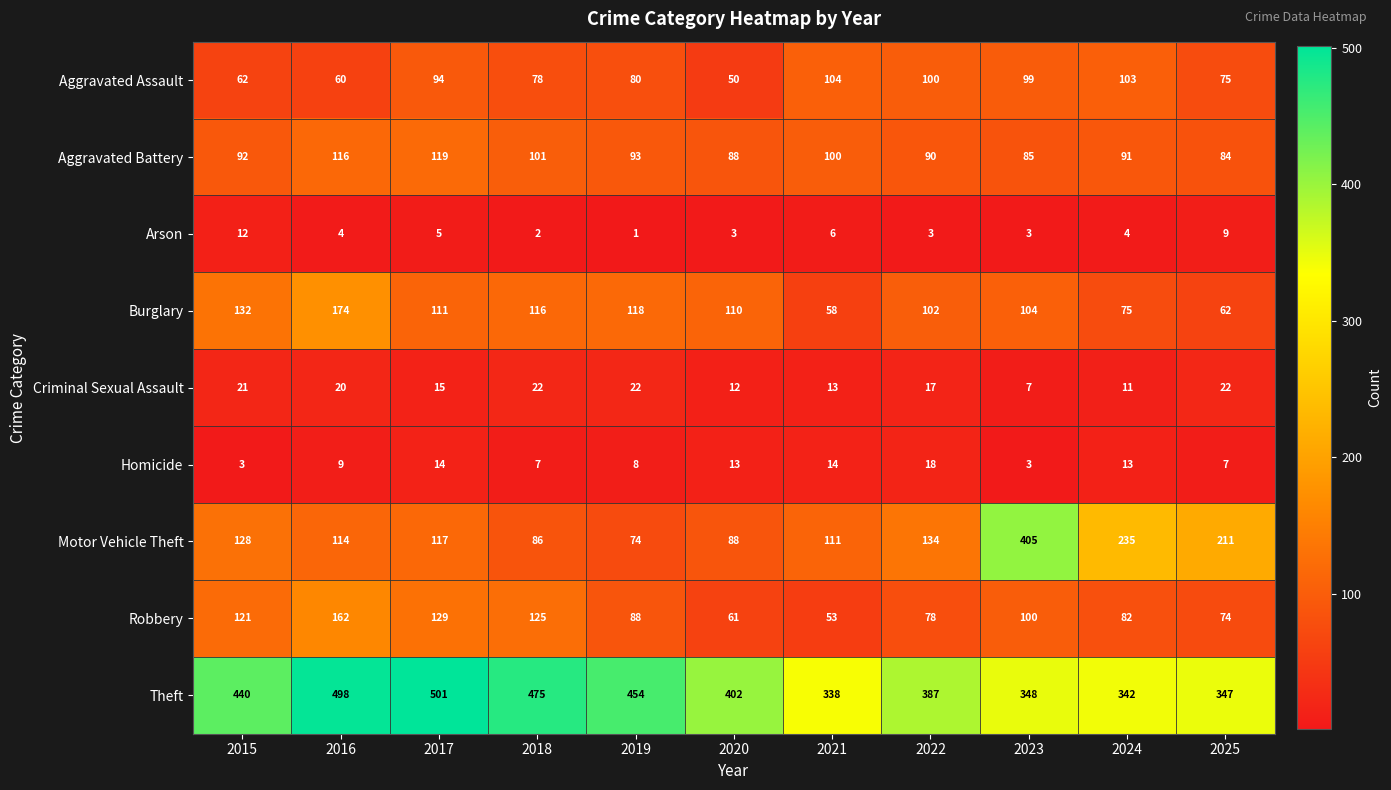

Which series has the widest spread of values?

Motor Vehicle Theft